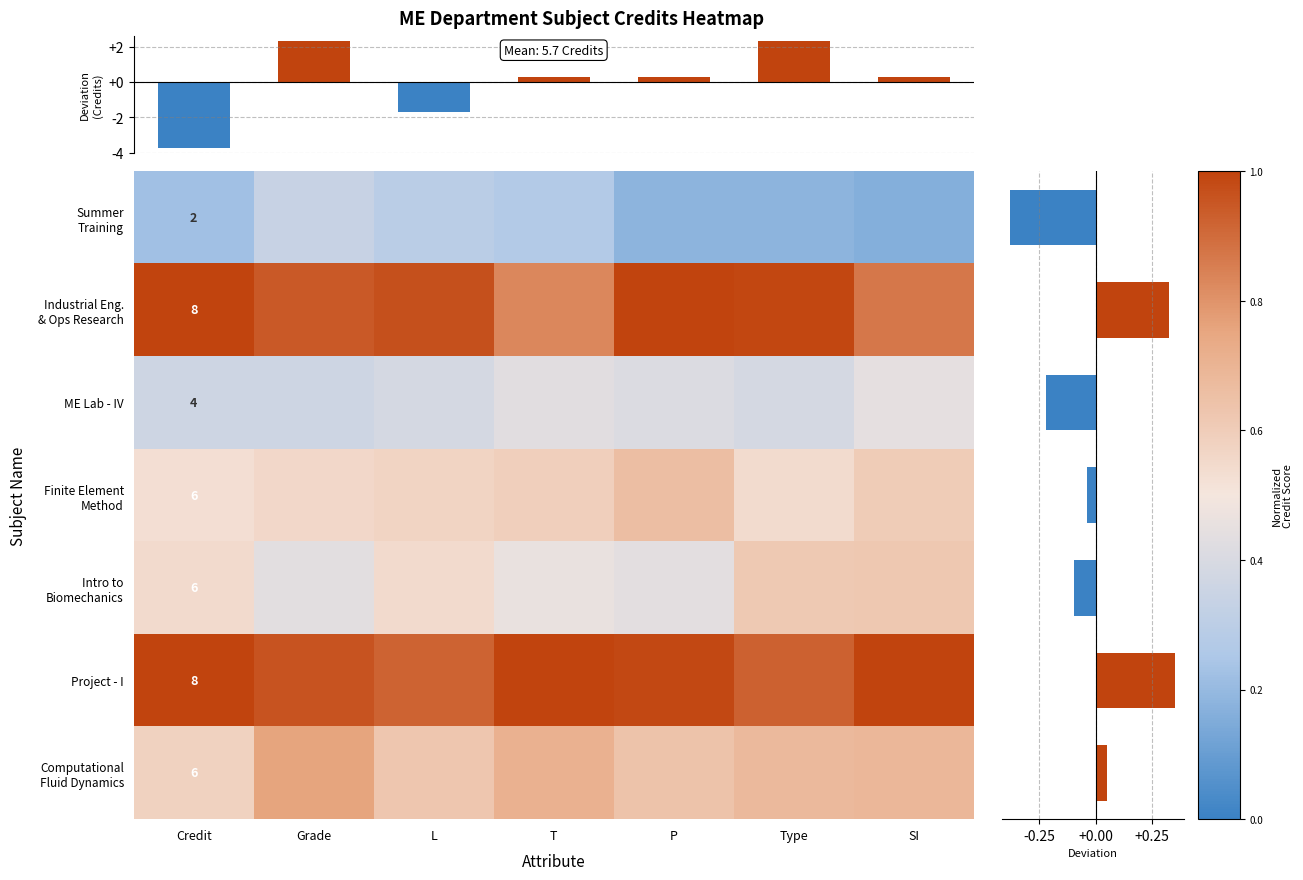

How many data points does each series have?

7